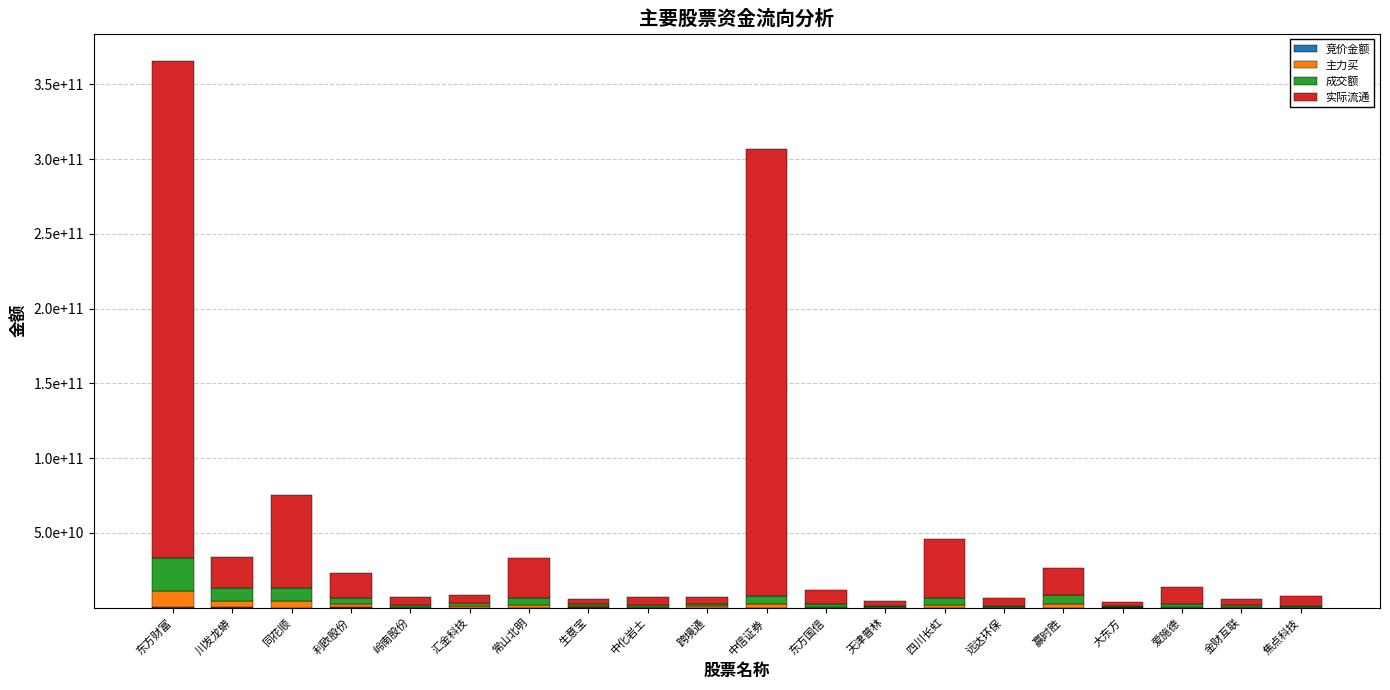

Are the bars horizontal?

No